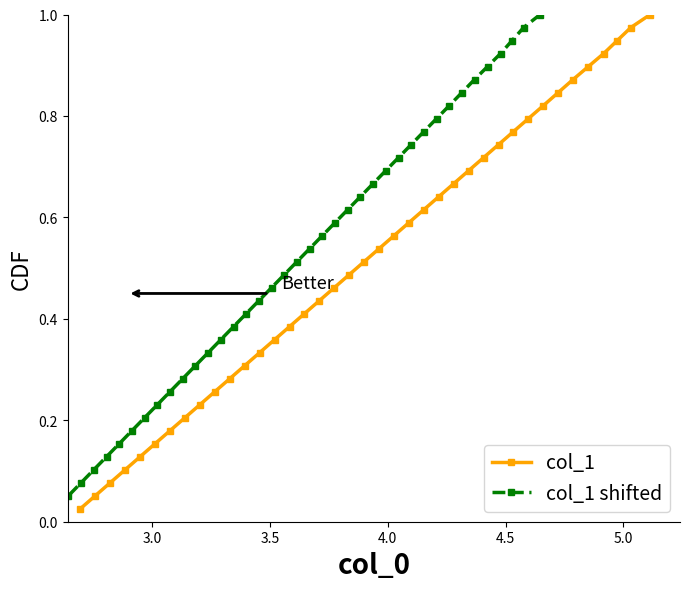

Does the chart display data point markers on the line(s)?

Yes